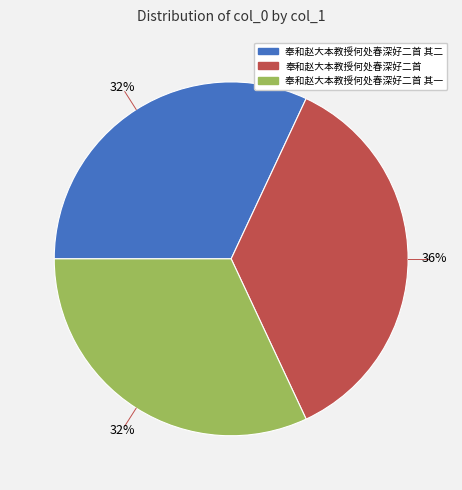

Does any single category account for the majority?

No